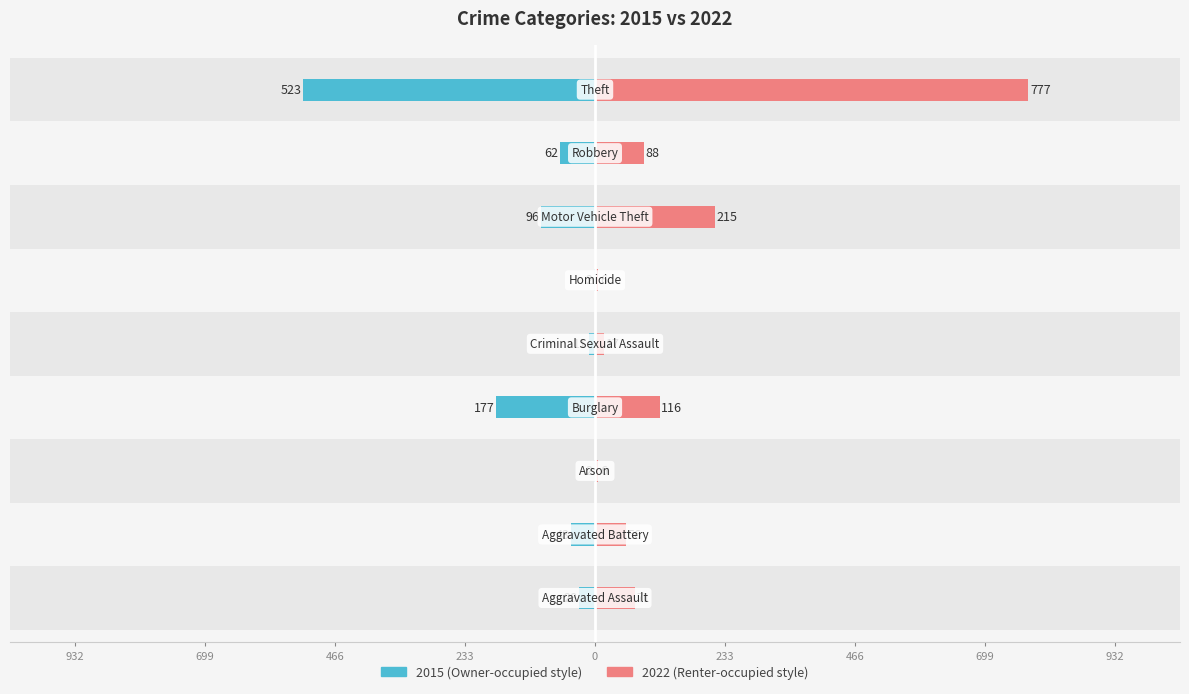

At how many categories does at least one series exceed 693?

1